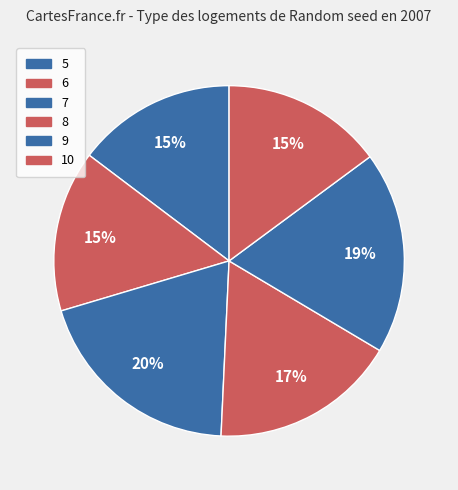

What percentage is the 10 slice, to the nearest percent?

15%